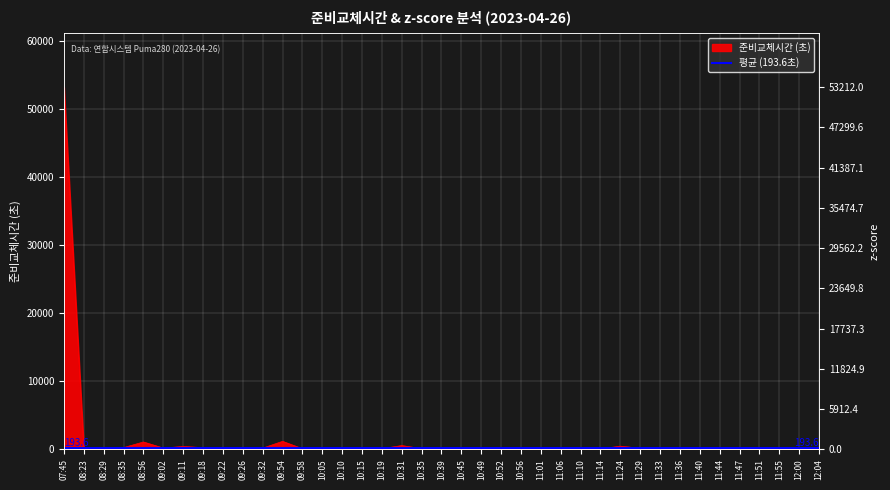

What is the ratio of the value at 07:45 to the value at 09:18?

241.9